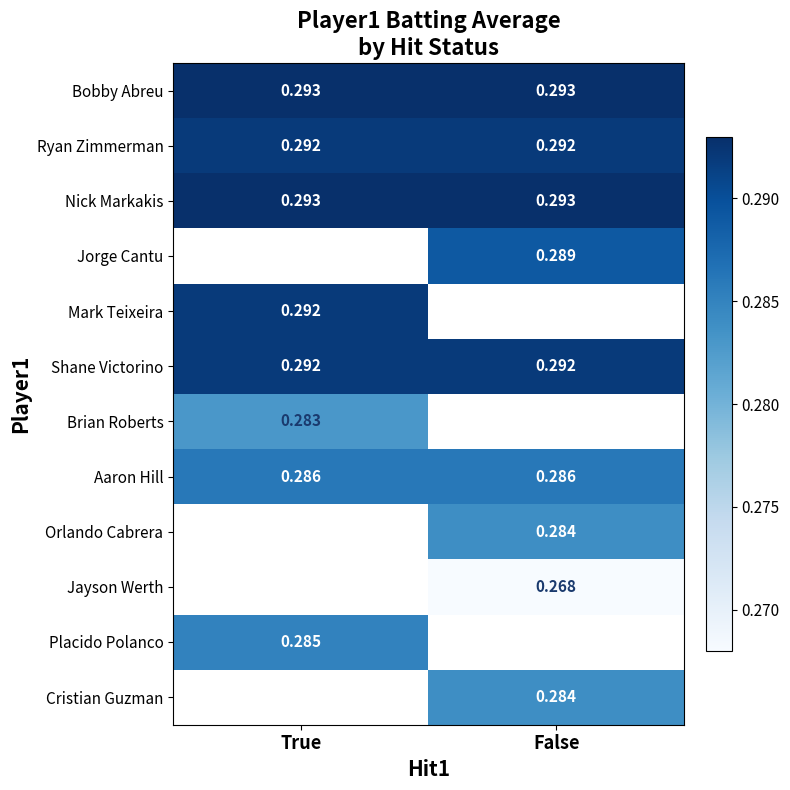

Rank the categories by Nick Markakis value from lowest to highest.

True, False